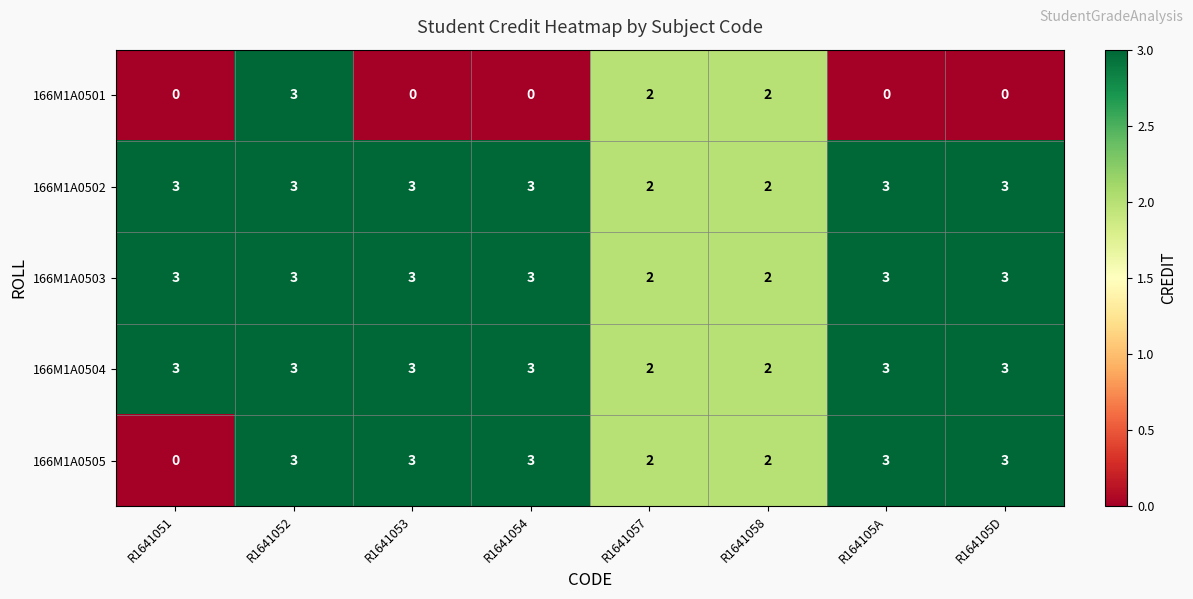

Is it true that 166M1A0502 equals 5 at R164105D?

False